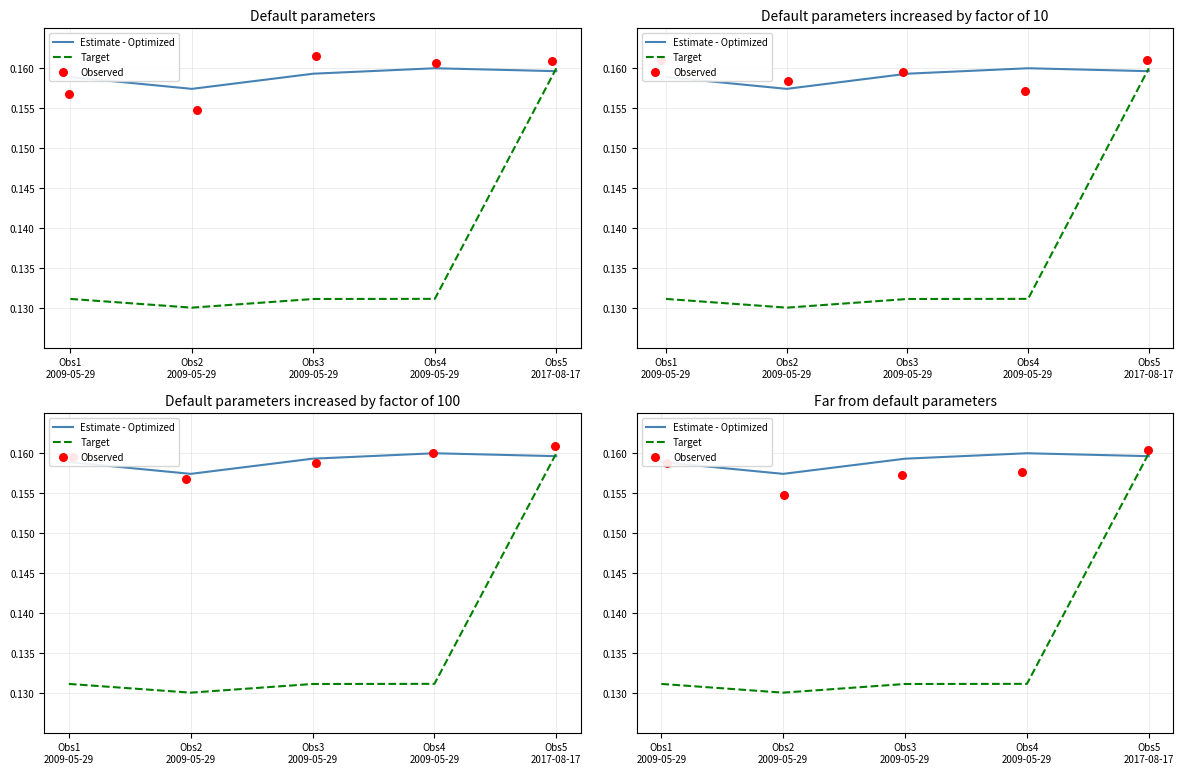

Which series has the largest Y range (max minus min)?

Target